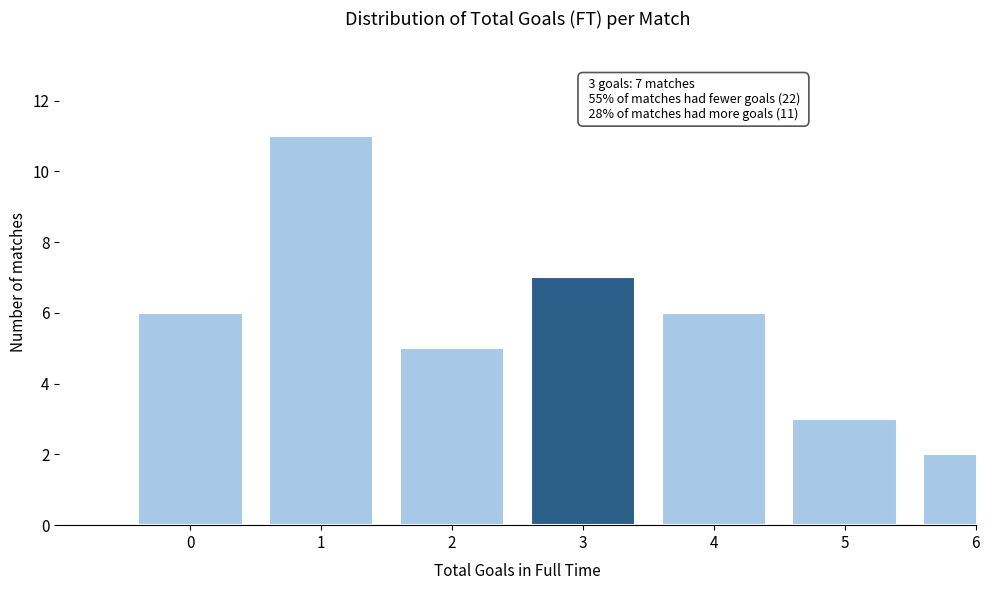

Reading left to right, what are all the values shown in this chart?

6	11	5	7	6	3	2